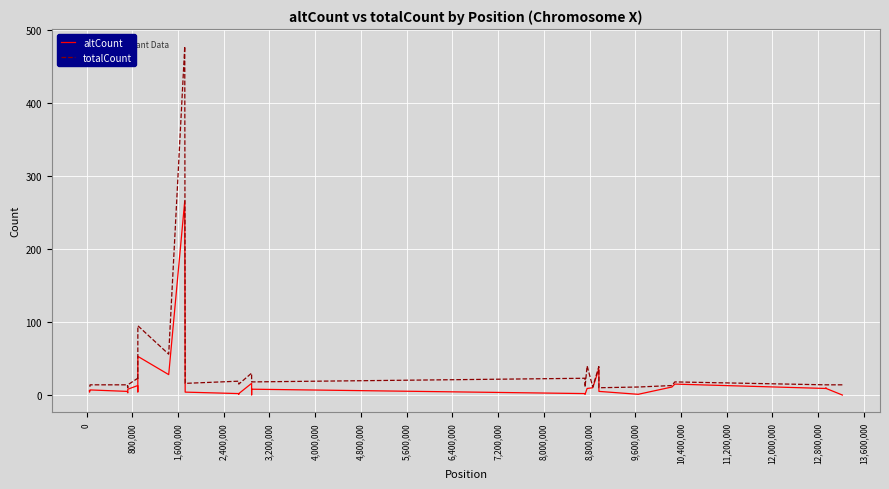

Rank the series by their maximum value, from highest to lowest.

totalCount, altCount